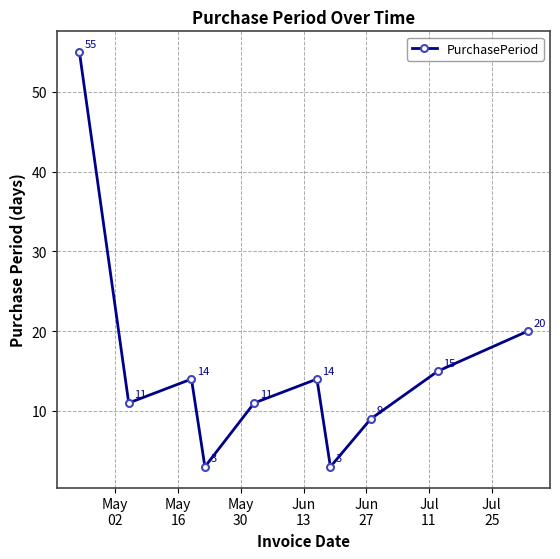

How many values are below 14?

5